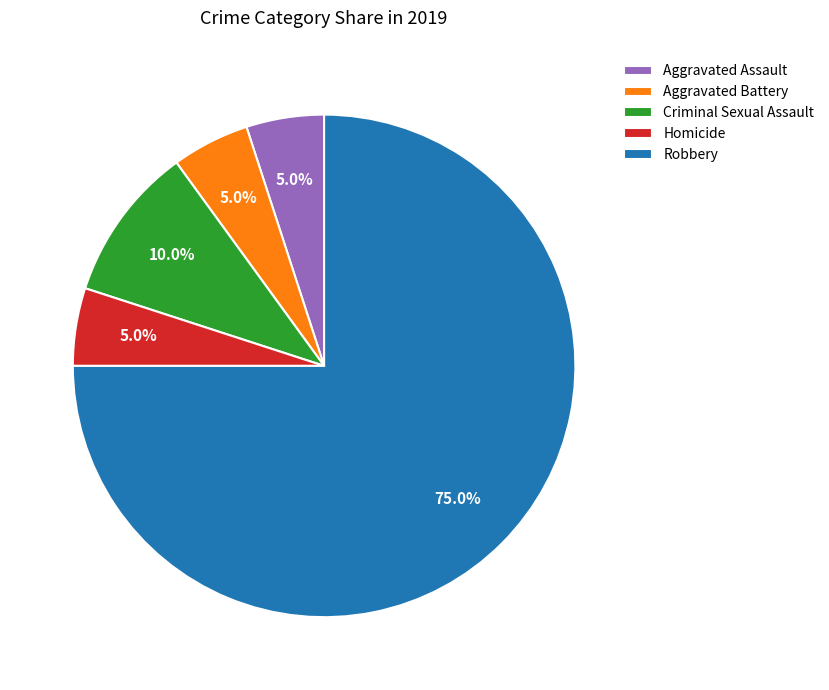

To the nearest percent, what is the difference between the Aggravated Assault and Criminal Sexual Assault slice percentages?

5%